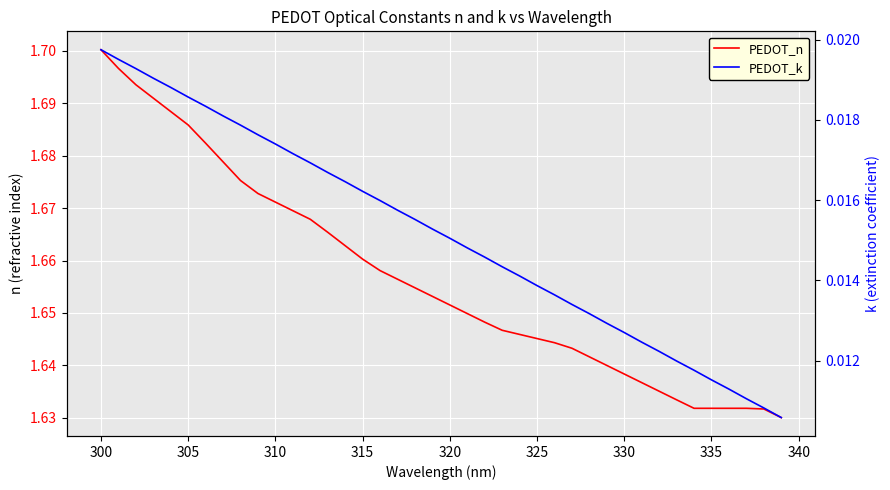

Which series has the largest range (max minus min)?

PEDOT_n